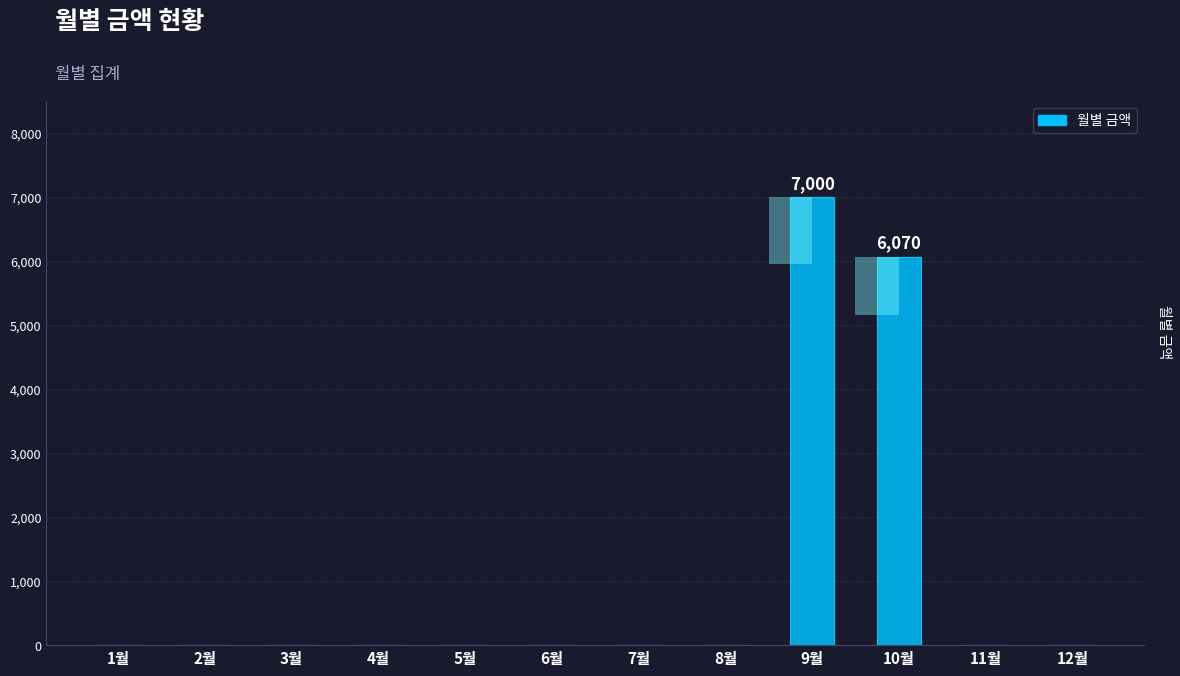

How many bars are there in total?

12